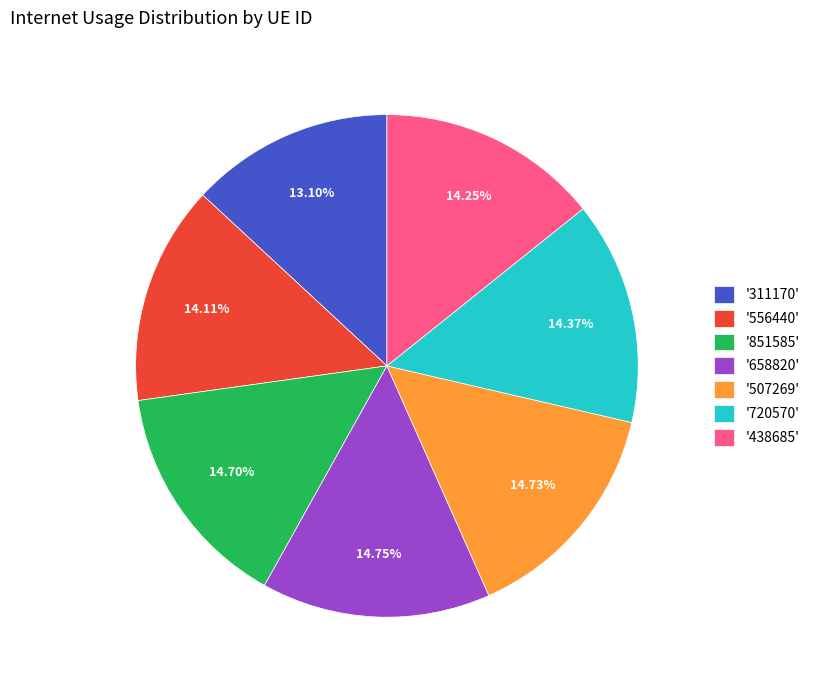

Approximately how many times larger is the value at '438685' compared to '720570'?

1.0